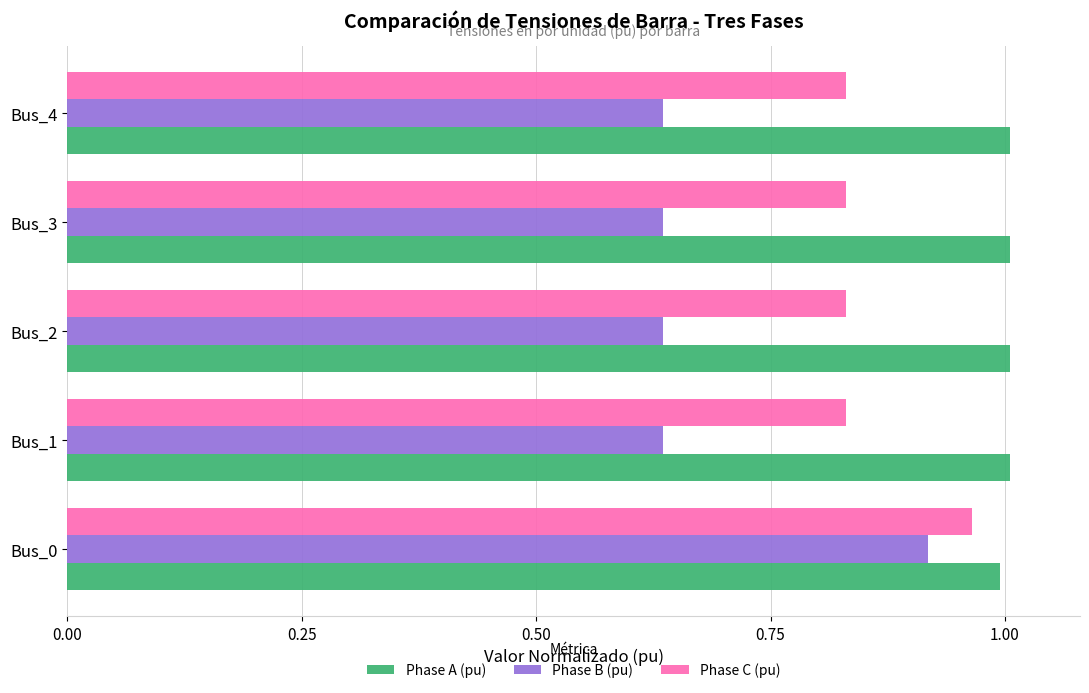

List the series in order of their overall mean, lowest first.

Phase B (pu), Phase C (pu), Phase A (pu)